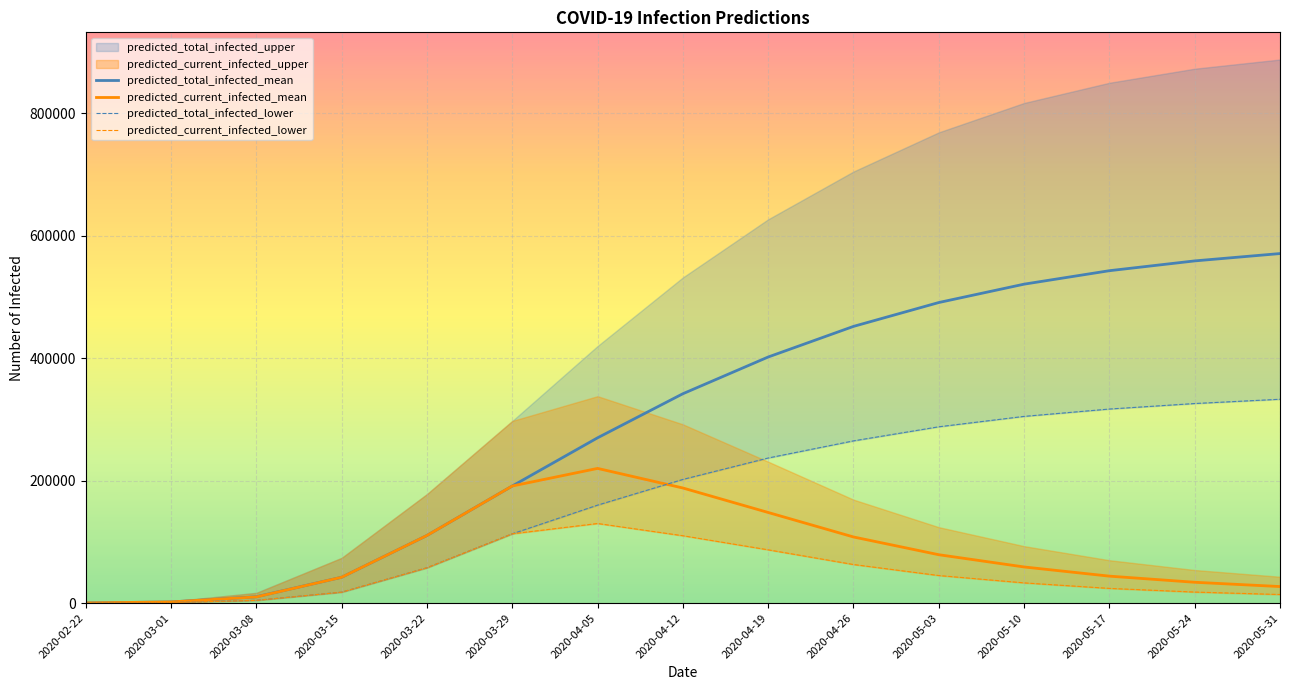

List the labels in order of predicted_current_infected_mean value, smallest first.

2020-02-22, 2020-03-01, 2020-03-08, 2020-05-31, 2020-05-24, 2020-03-15, 2020-05-17, 2020-05-10, 2020-05-03, 2020-04-26, 2020-03-22, 2020-04-19, 2020-04-12, 2020-03-29, 2020-04-05